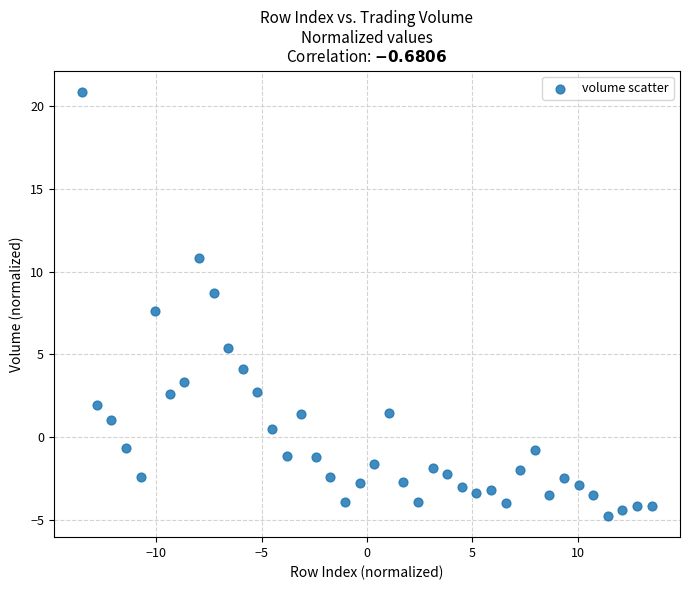

What is the range of Y values (max minus min)?

25.6